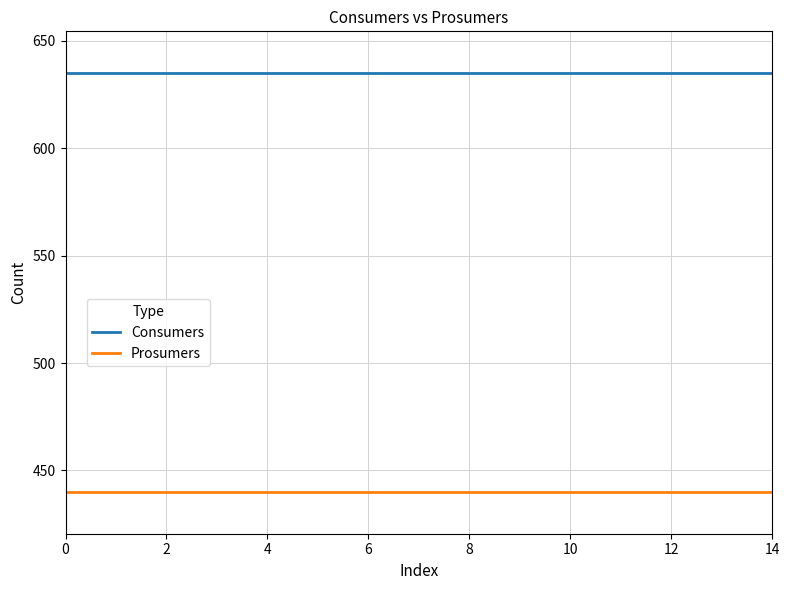

Which series has the largest total across all categories?

Consumers